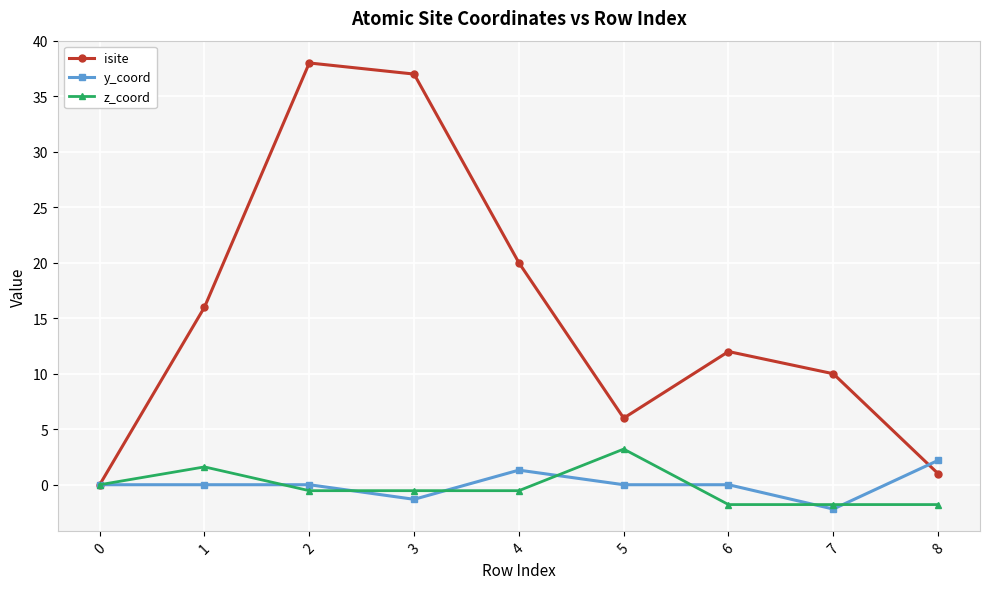

What value does the z_coord series have at 7?

-1.8